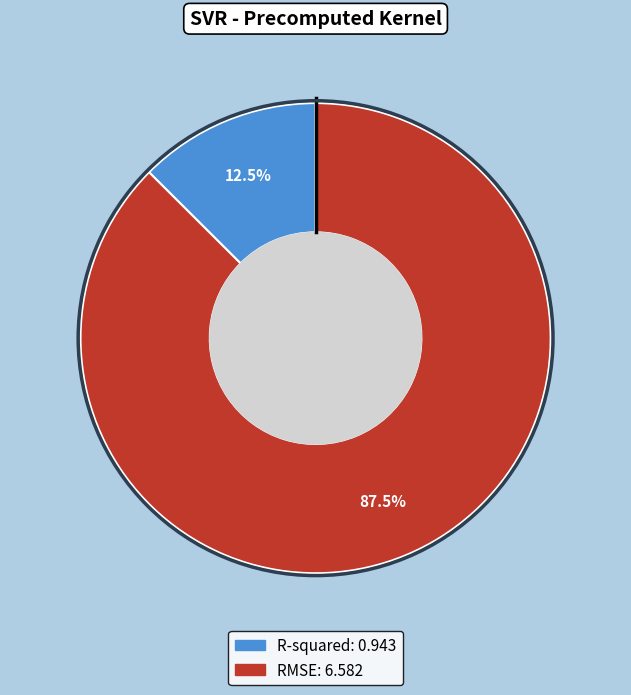

Which has a higher value, RMSE or R-squared?

RMSE